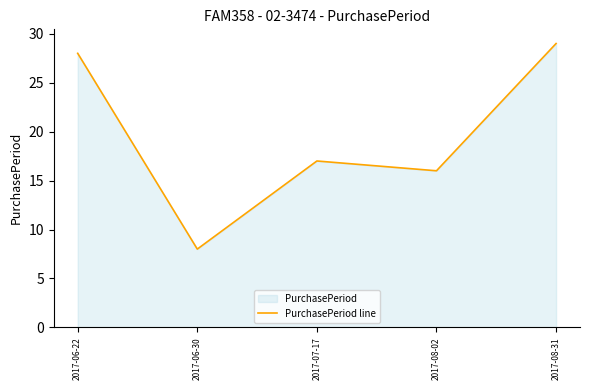

Where is the data nearest to the value 18?

2017-07-17